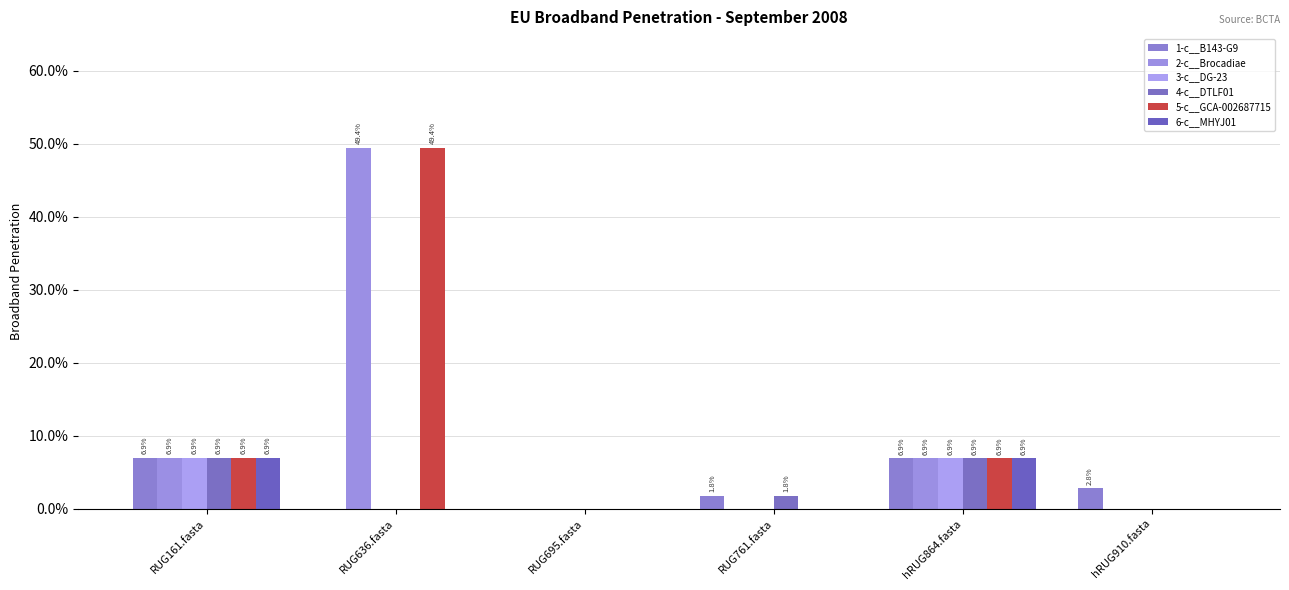

Are the bars grouped side by side (vs. stacked)?

Yes